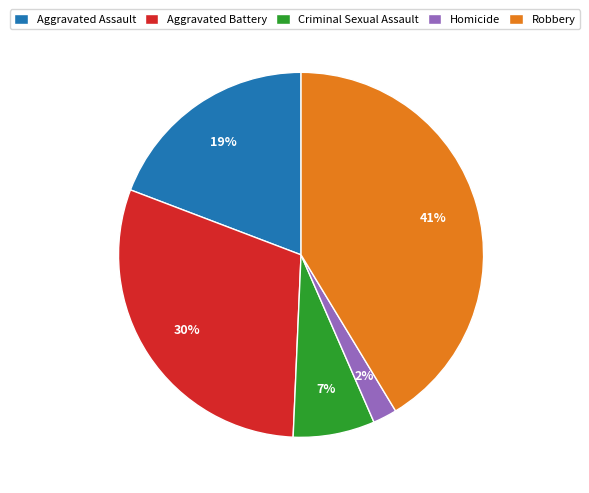

To the nearest percent, what is the difference between the largest and smallest slice percentages?

39%